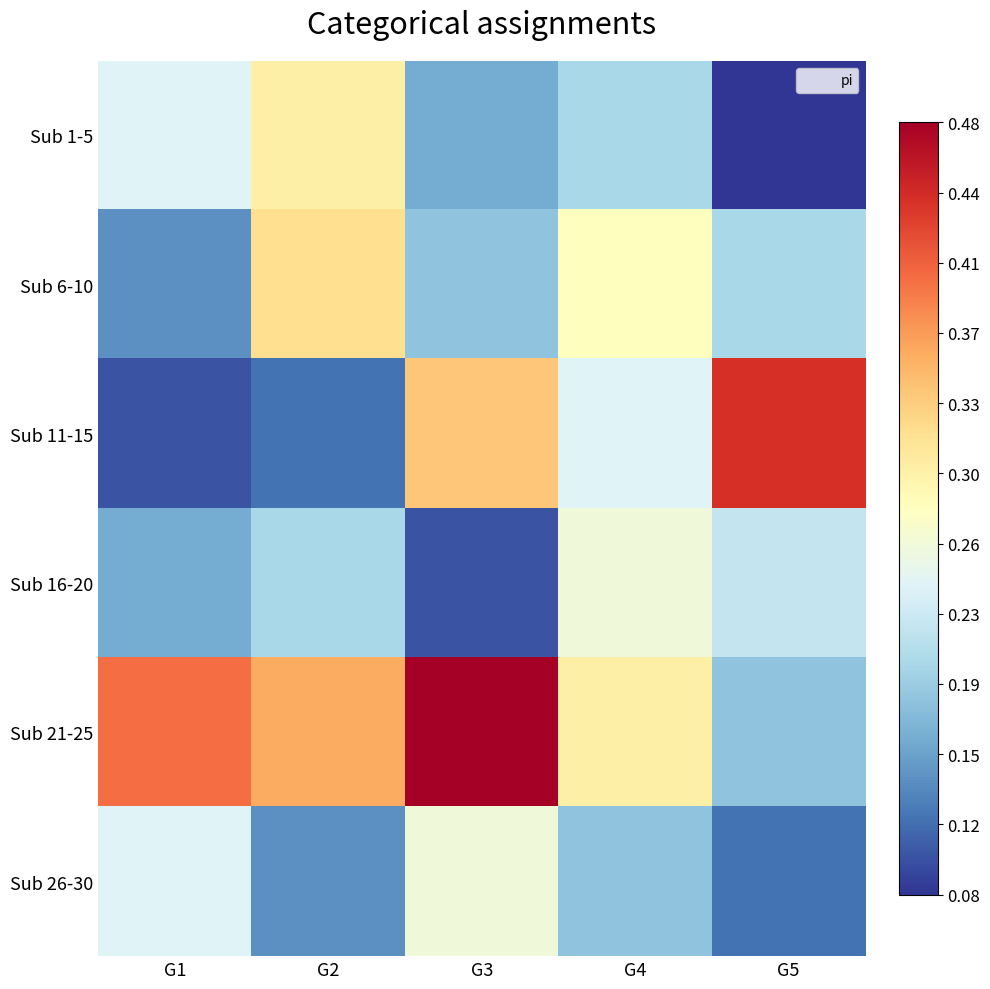

How many distinct data groups are displayed?

6